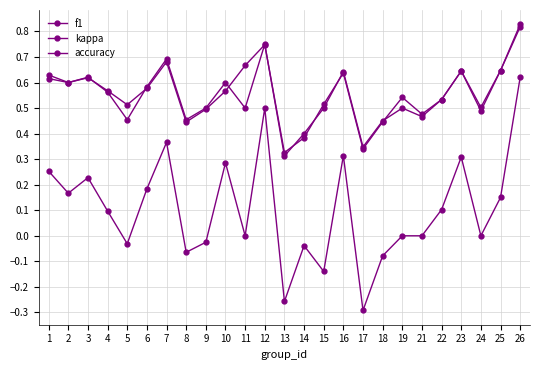

What is the total value across all series at 4?

1.2